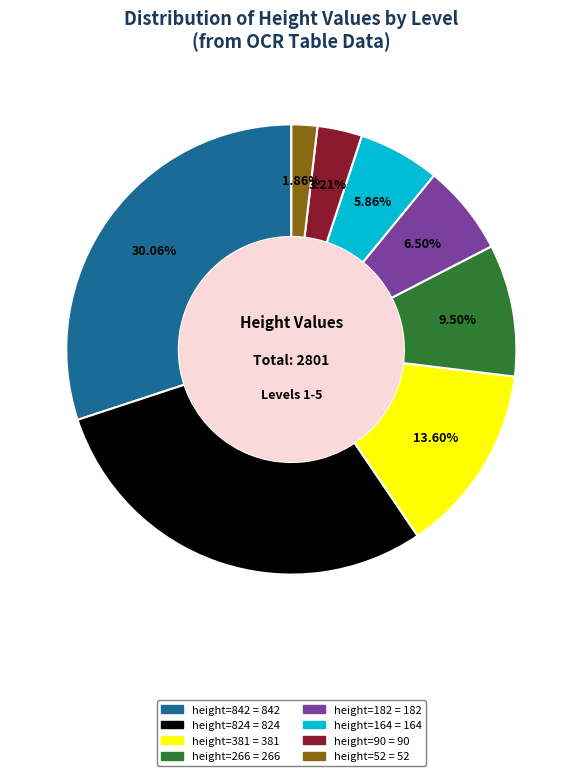

Is there any slice that represents more than half of the pie?

No